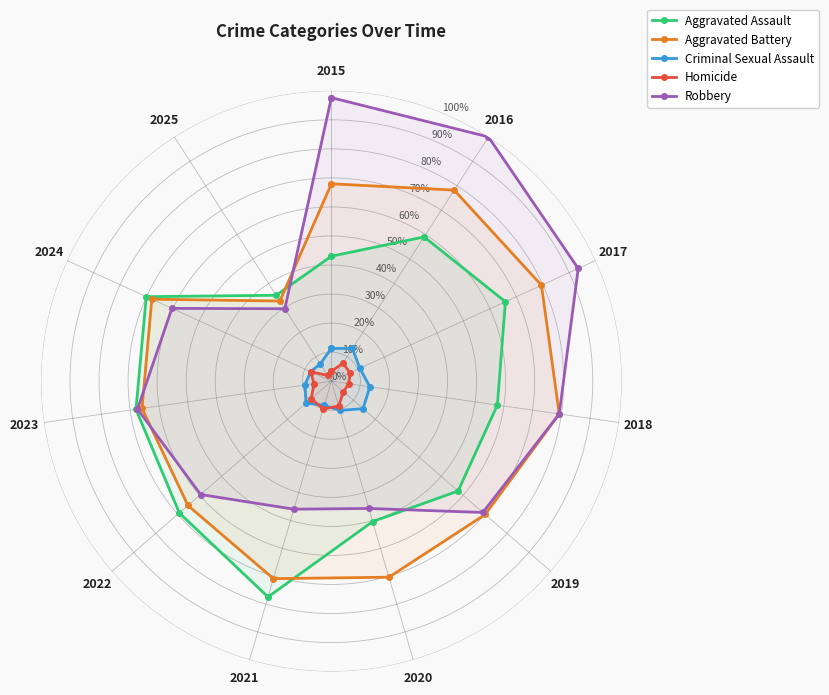

Between 2019 and 2017, which is larger?

2017